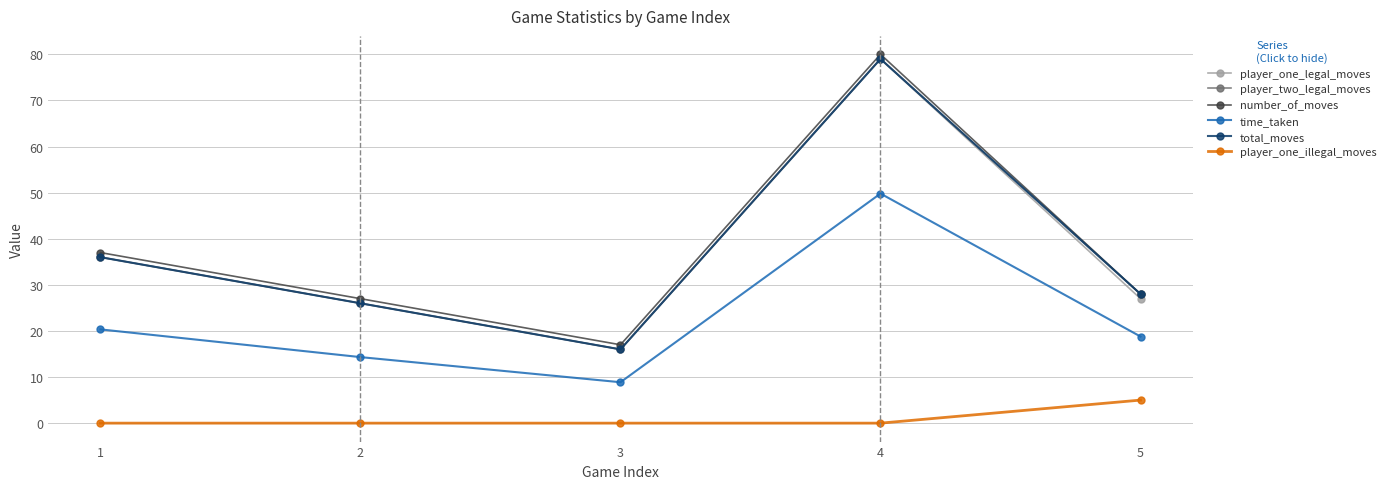

True or false: time_taken and player_one_legal_moves intersect in this chart.

False